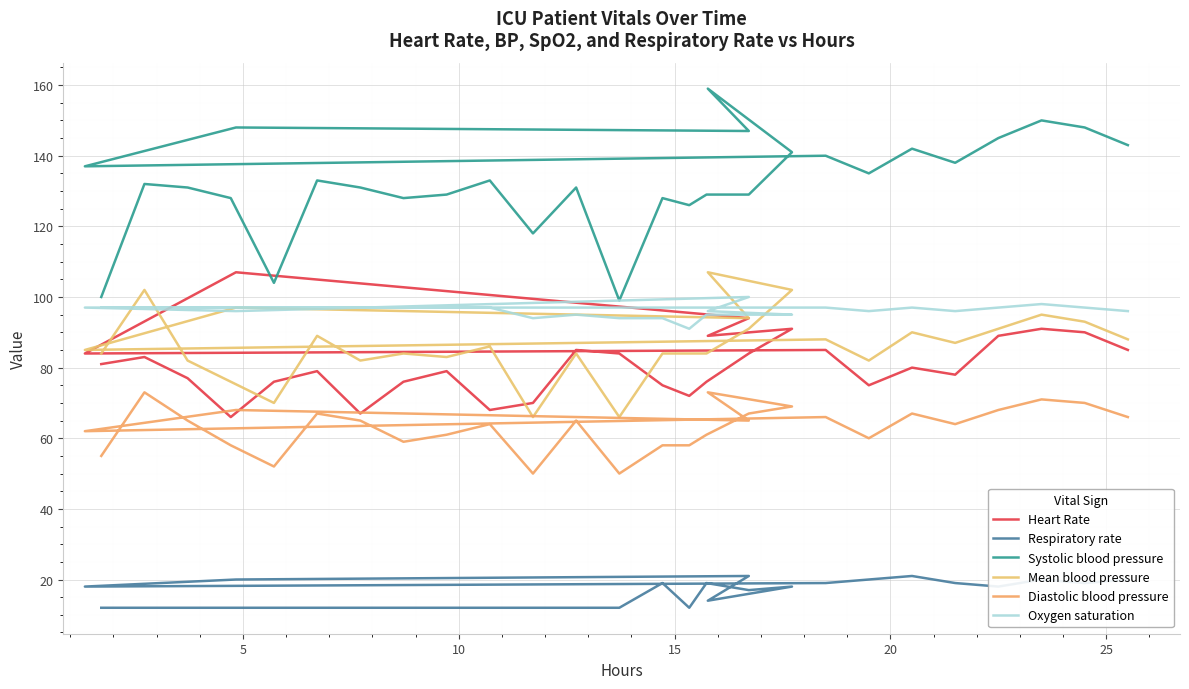

How many values in the Diastolic blood pressure series are below 65?

14